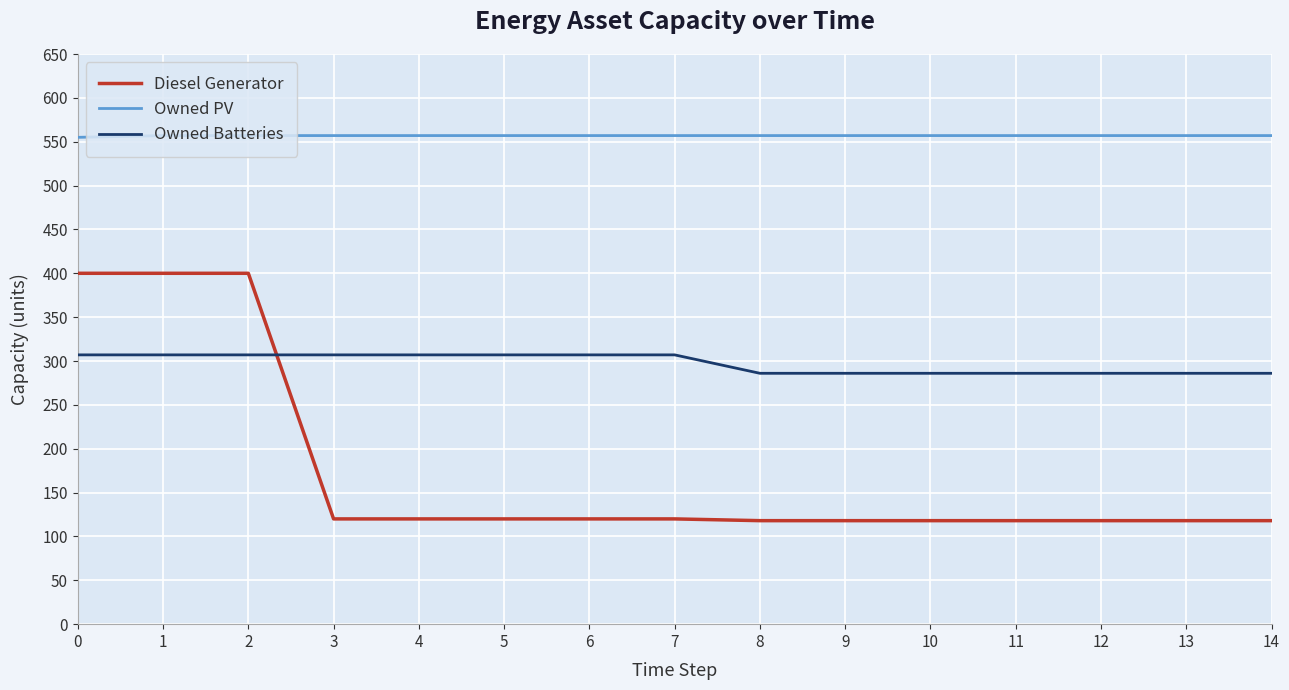

Is the value of Diesel Generator at 3 greater than the value of Owned Batteries at 7?

No